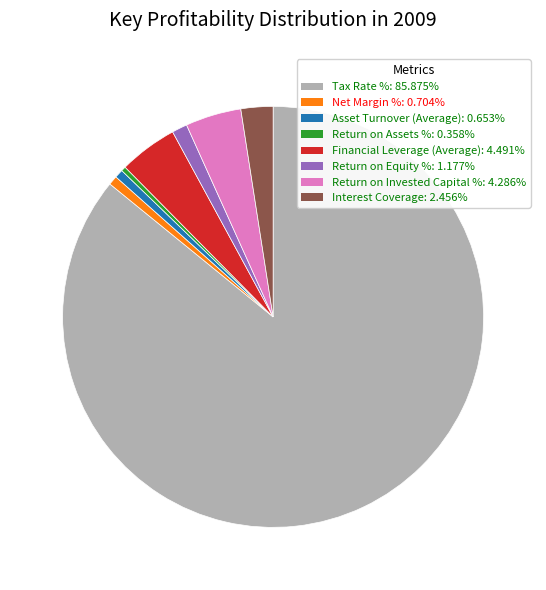

How many segments does this pie chart have?

8